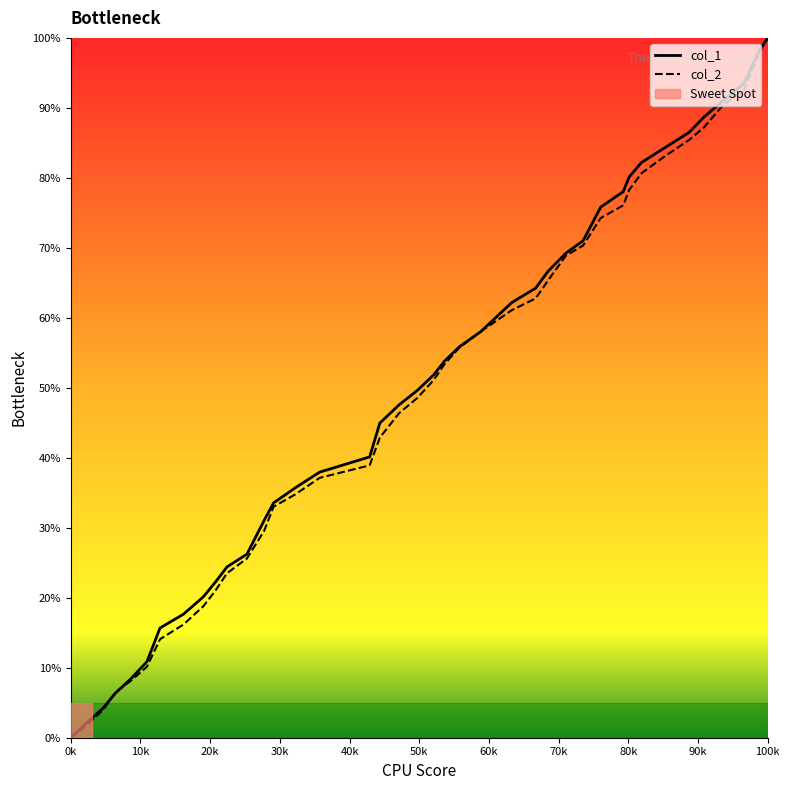

What is the maximum value for col_1?

100.0